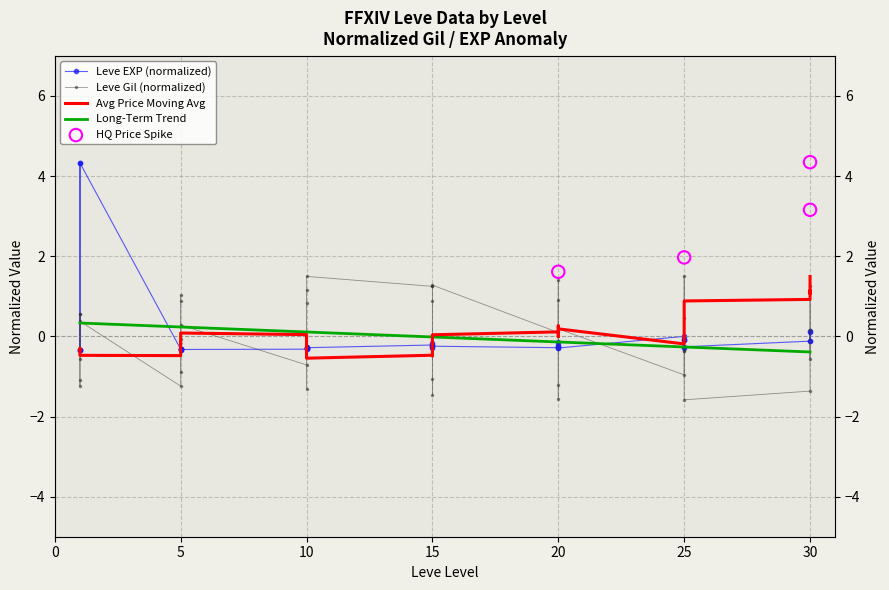

Is the value of Leve Gil at 20 greater than the value of Leve EXP at 25?

Yes